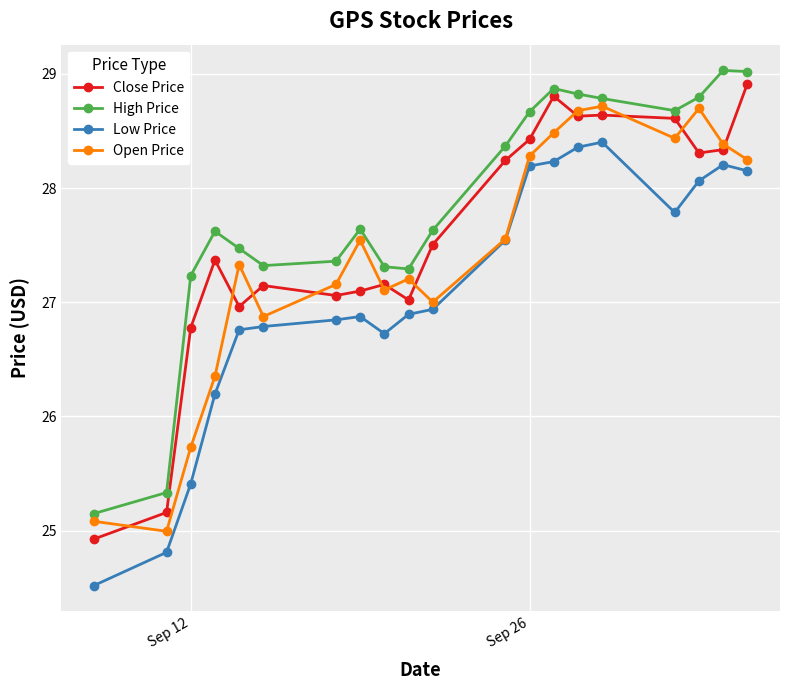

How many values in the Close Price series exceed 27?

16